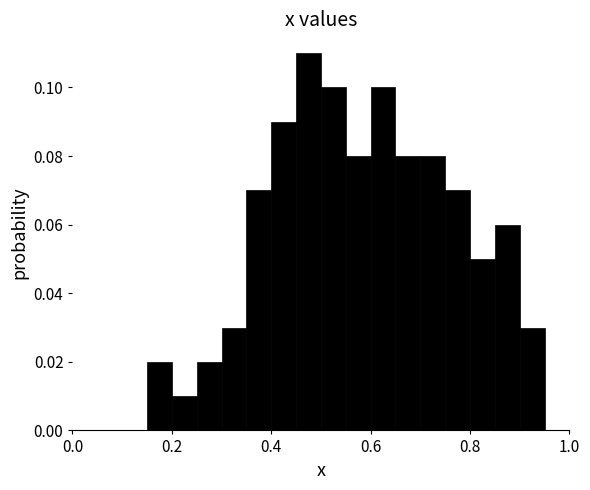

Read against the x-axis, roughly where is the centre of the tallest bar?

0.48